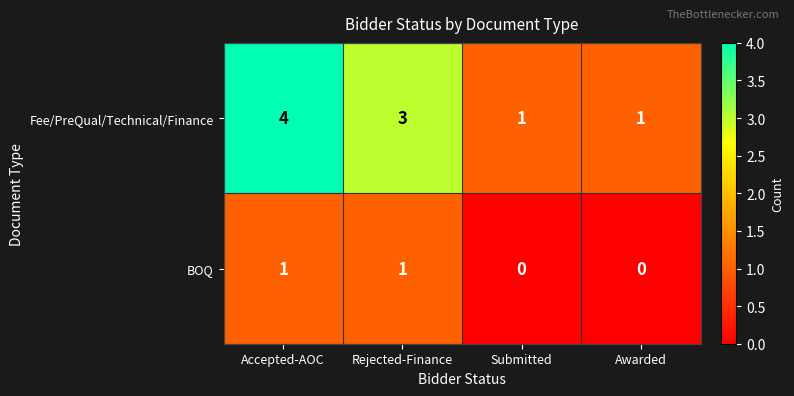

The value of BOQ at Rejected-Finance is 1. True or false?

True